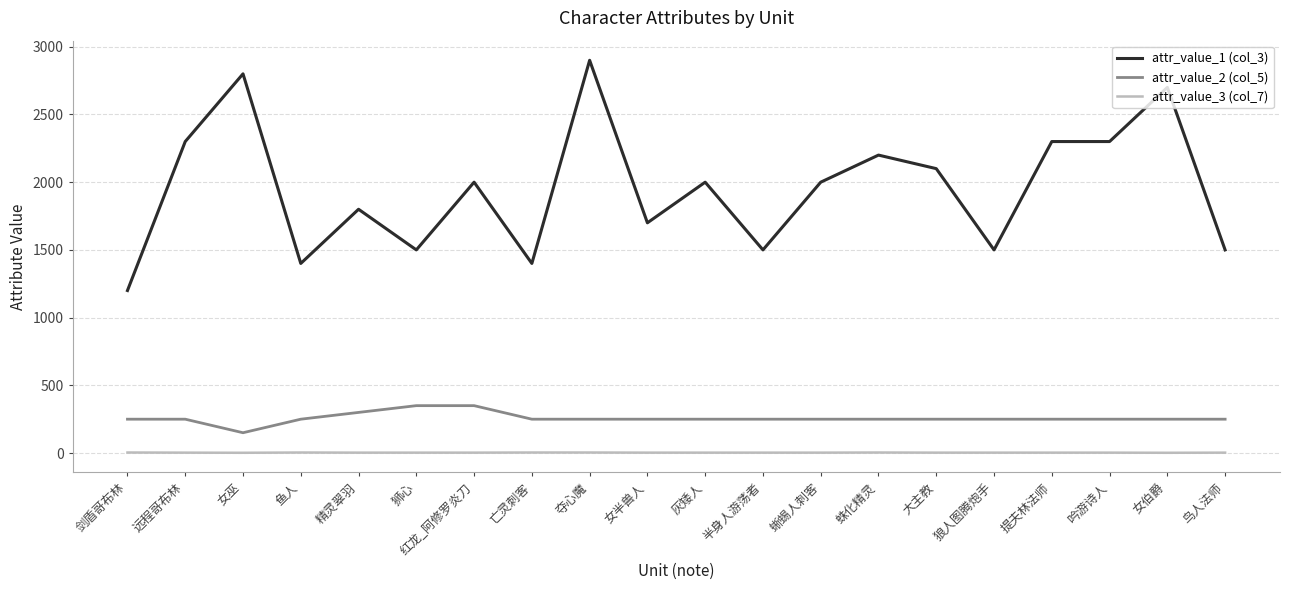

At which category does attr_value_2 (col_5) reach its first local valley?

女巫